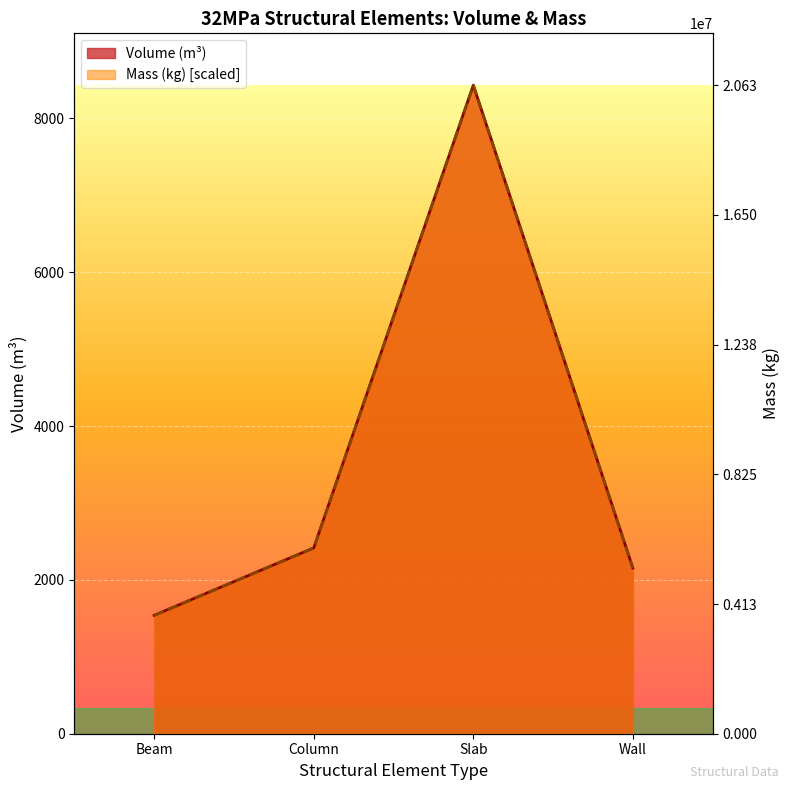

After their last crossing, which series has the higher values: Volume_(m^3) or Mass_(kg)?

Mass_(kg)